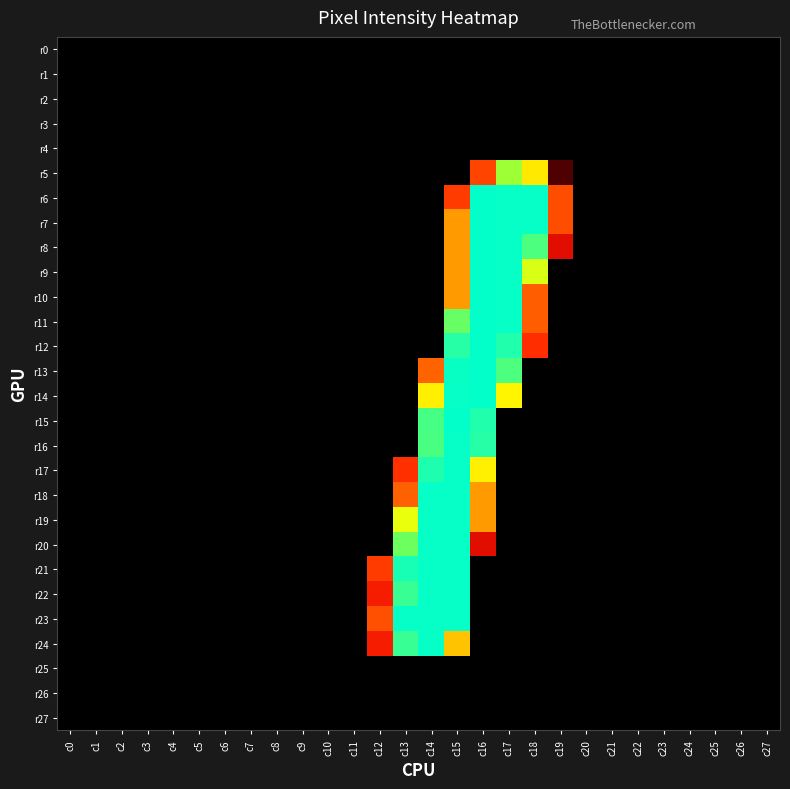

How many series are shown in this chart?

28